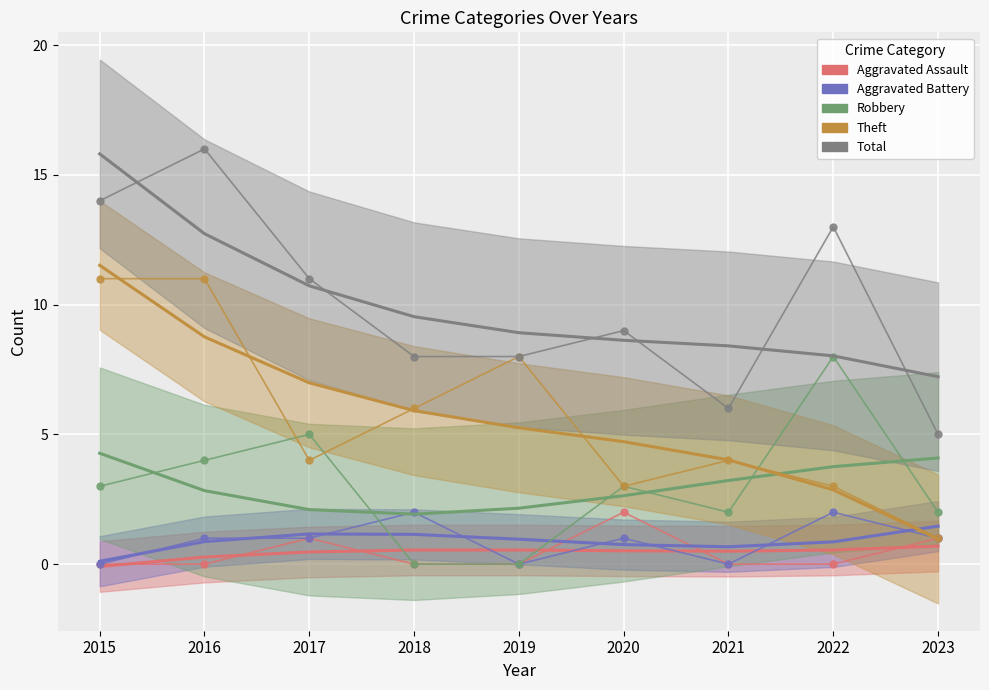

True or false: Total and Aggravated Battery cross at least once.

False